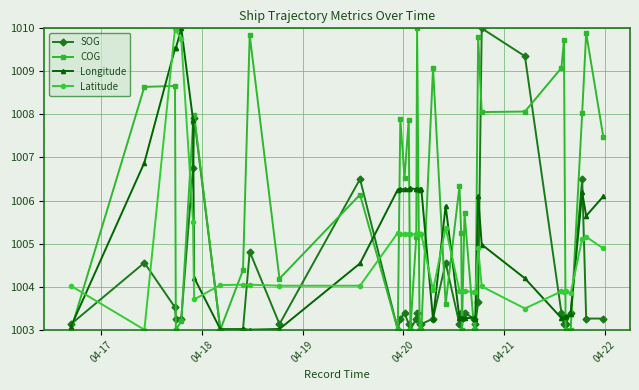

True or false: Longitude has more than 2 interior local peaks.

True